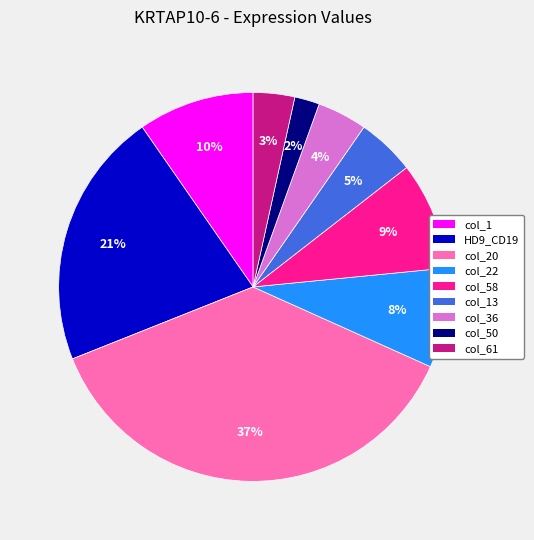

To the nearest percent, what portion does HD9_CD19 represent?

21%